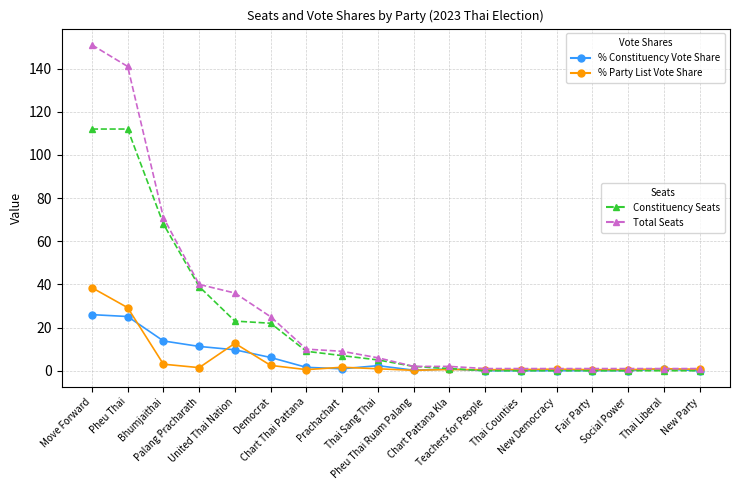

How many lines are shown in the chart?

4